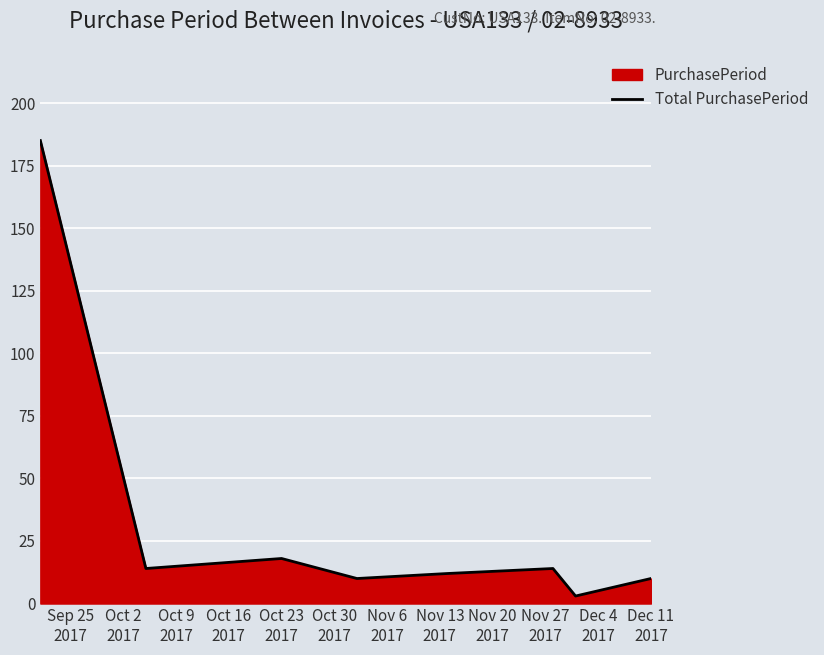

What is the sum of all values?

266